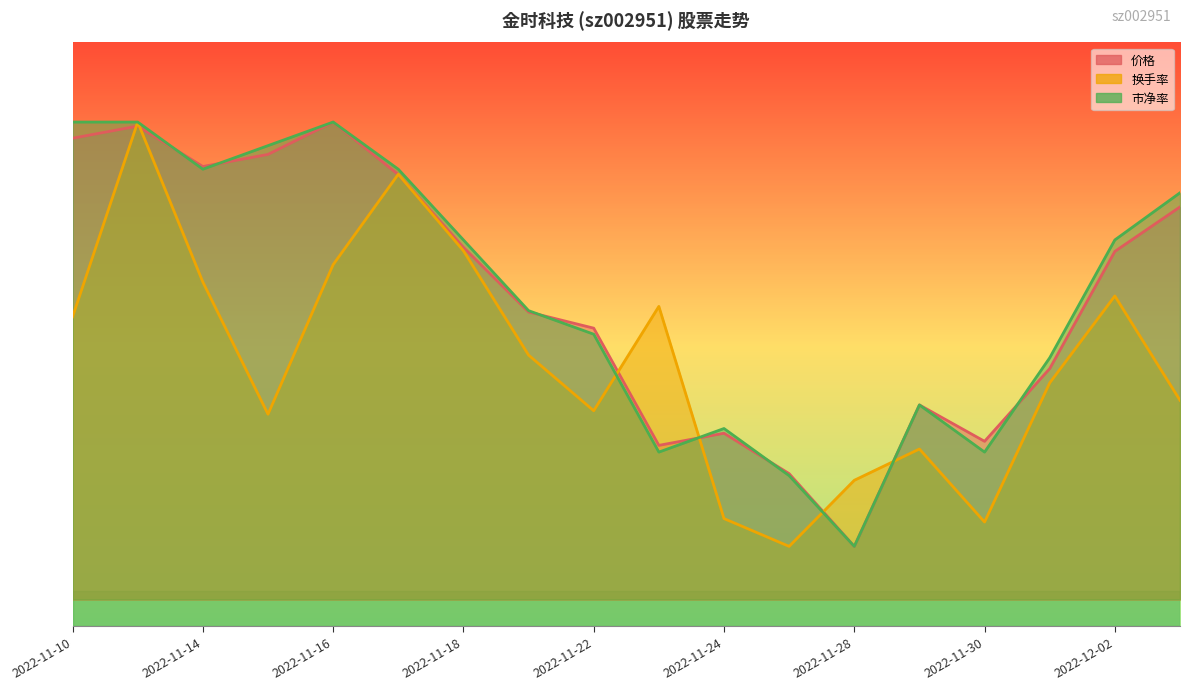

Where do 换手率 and 市净率 first cross each other?

2022-11-22 and 2022-11-23